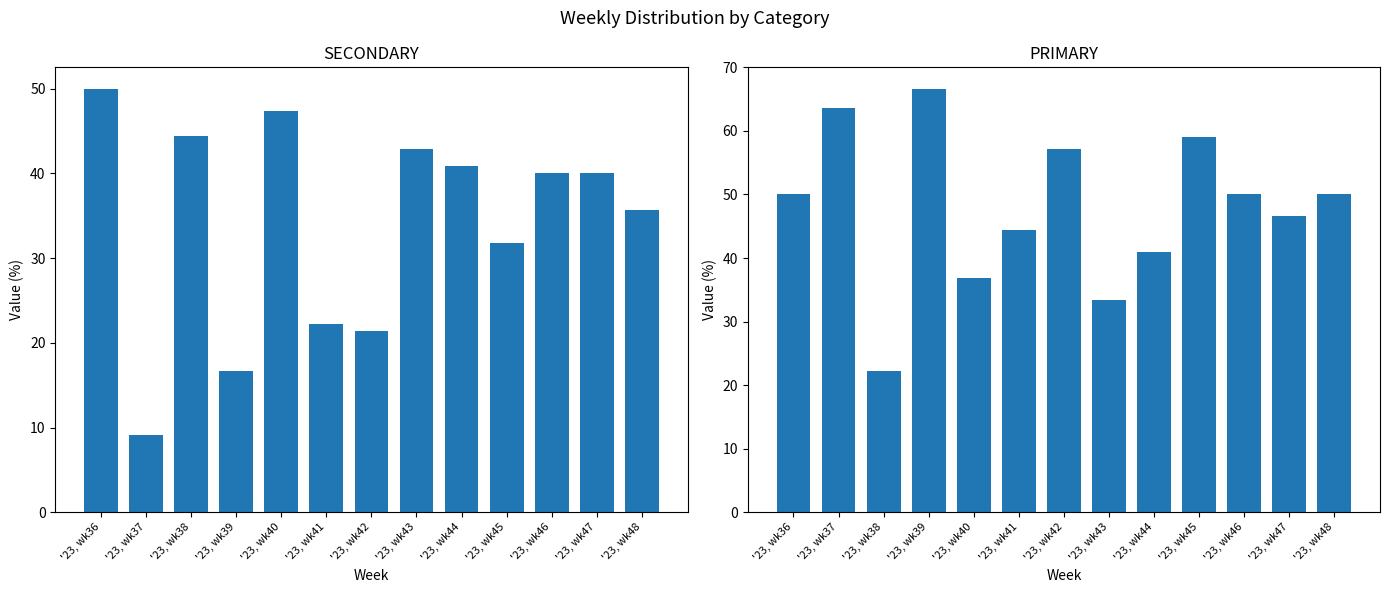

Where does the SECONDARY series first go above 40?

'23, wk36